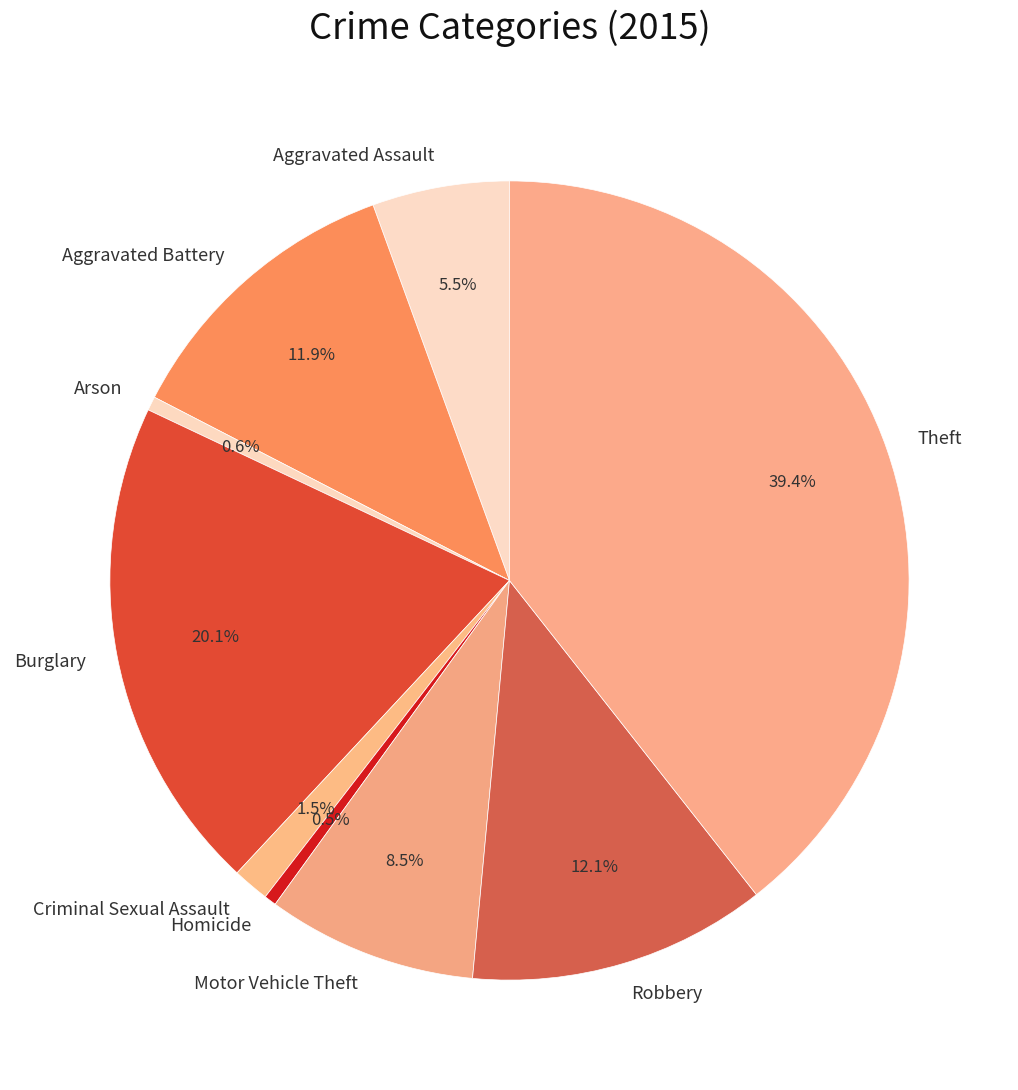

To the nearest percent, what is the combined percentage of Homicide and Motor Vehicle Theft?

9%